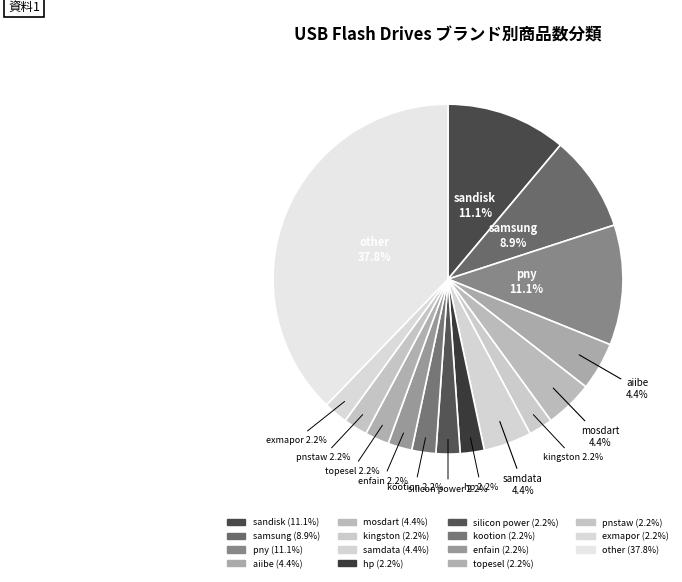

How many segments does this pie chart have?

15